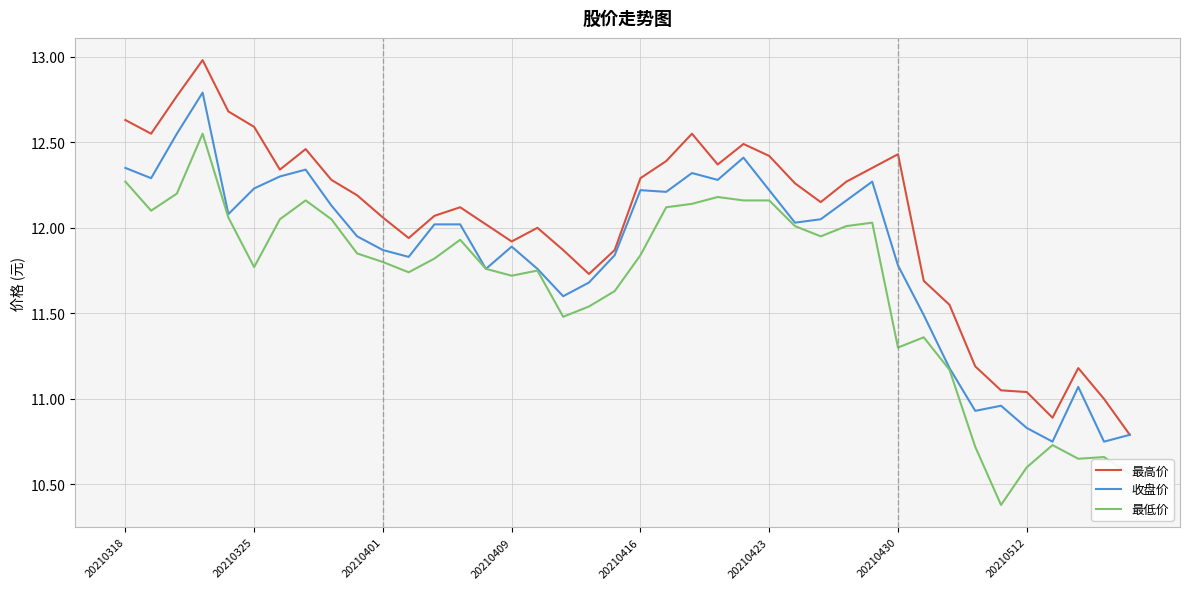

True or false: 最低价 and 最高价 intersect in this chart.

False